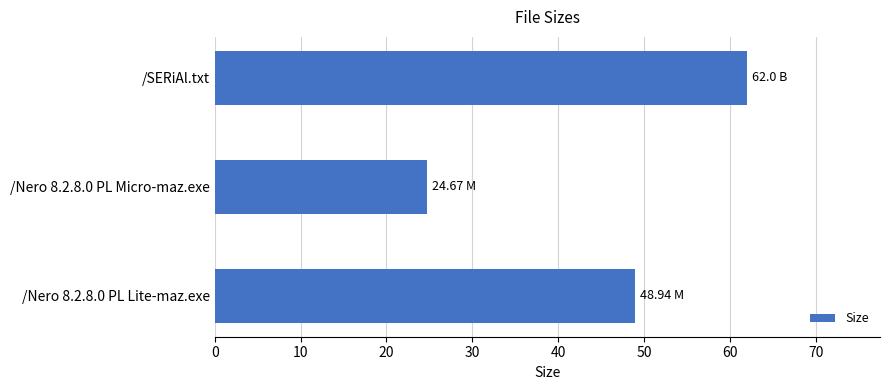

Approximately how many times larger is the value at /Nero 8.2.8.0 PL Micro-maz.exe compared to /SERiAl.txt?

0.4